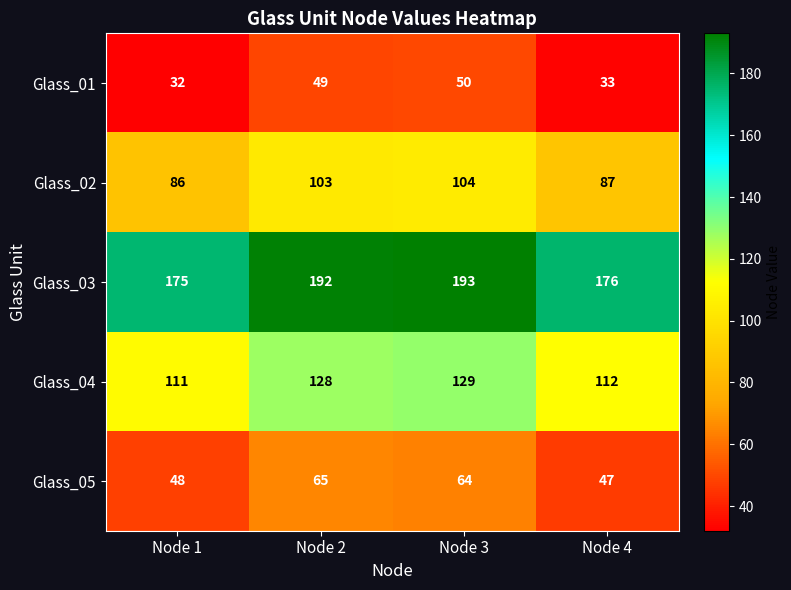

Which category has the lowest value in the Glass_05 series?

Node 4